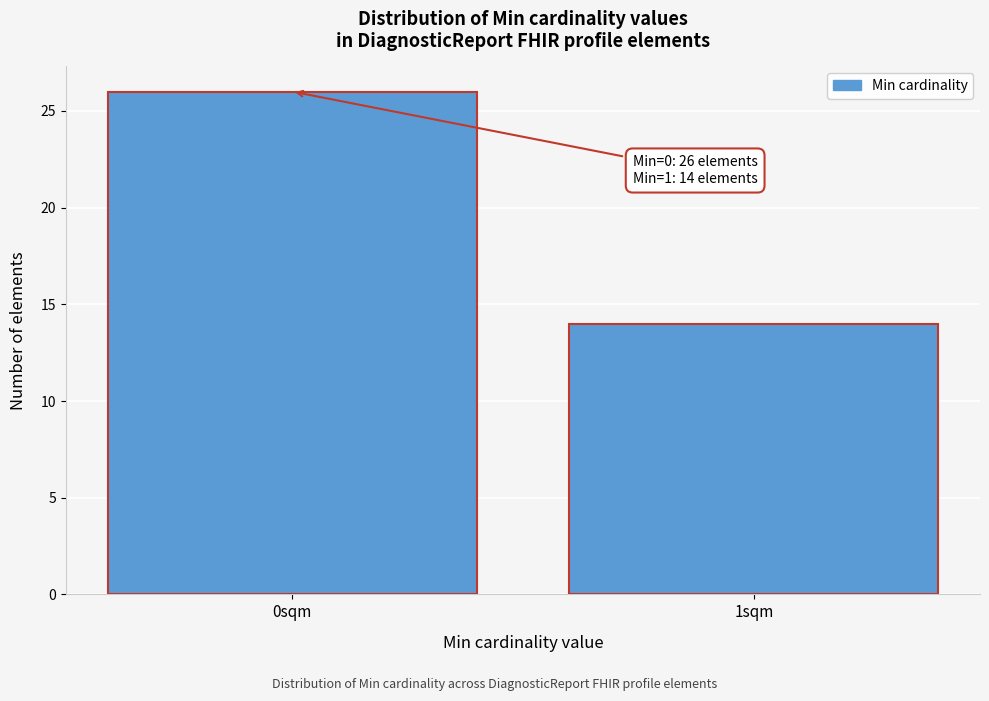

Reading left to right, list all the values displayed in this chart.

26	14